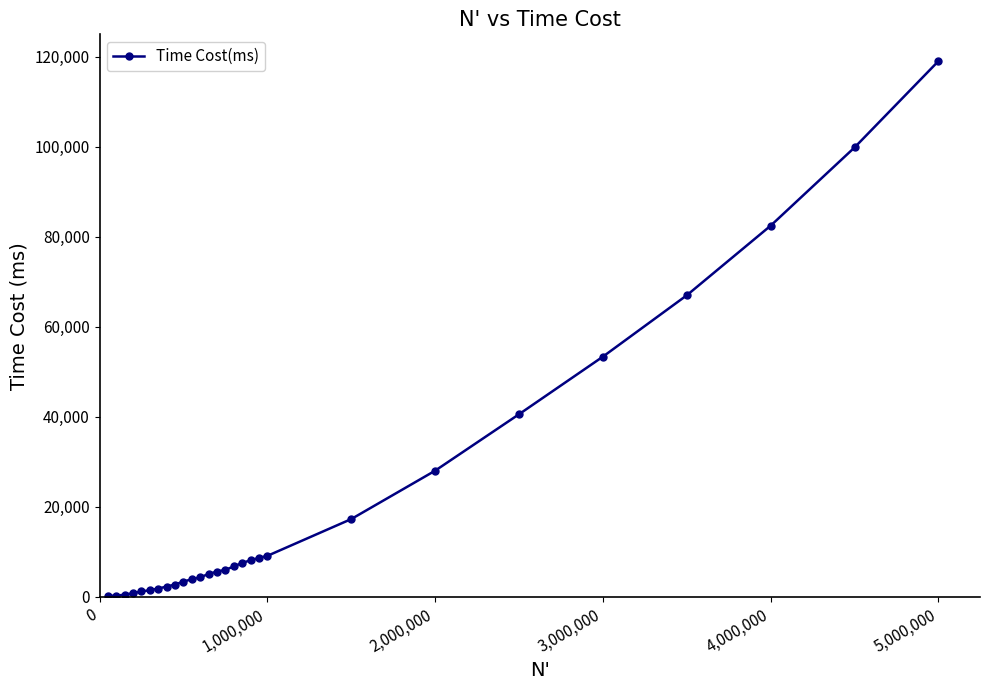

What is the greatest value displayed?

119000.4